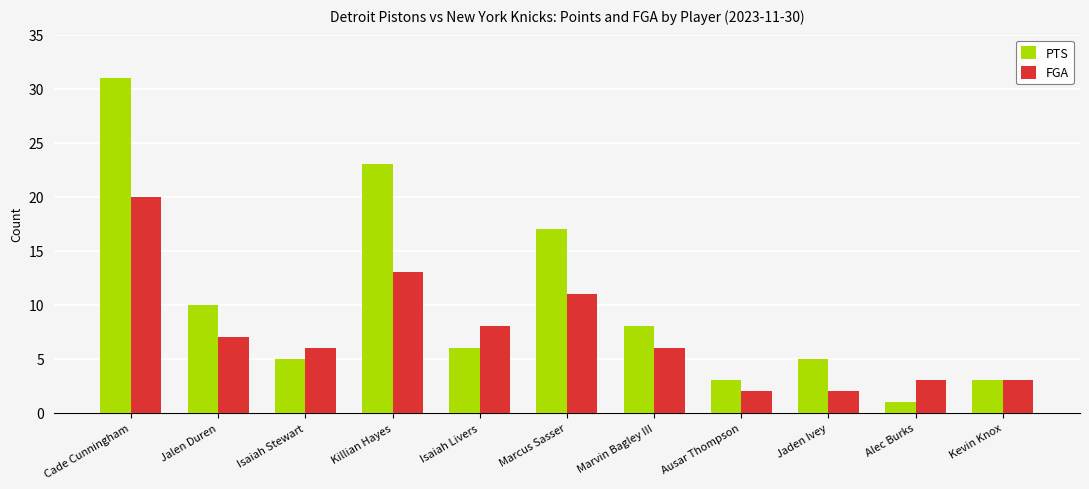

True or false: PTS has a value of 16 at Jalen Duren.

False